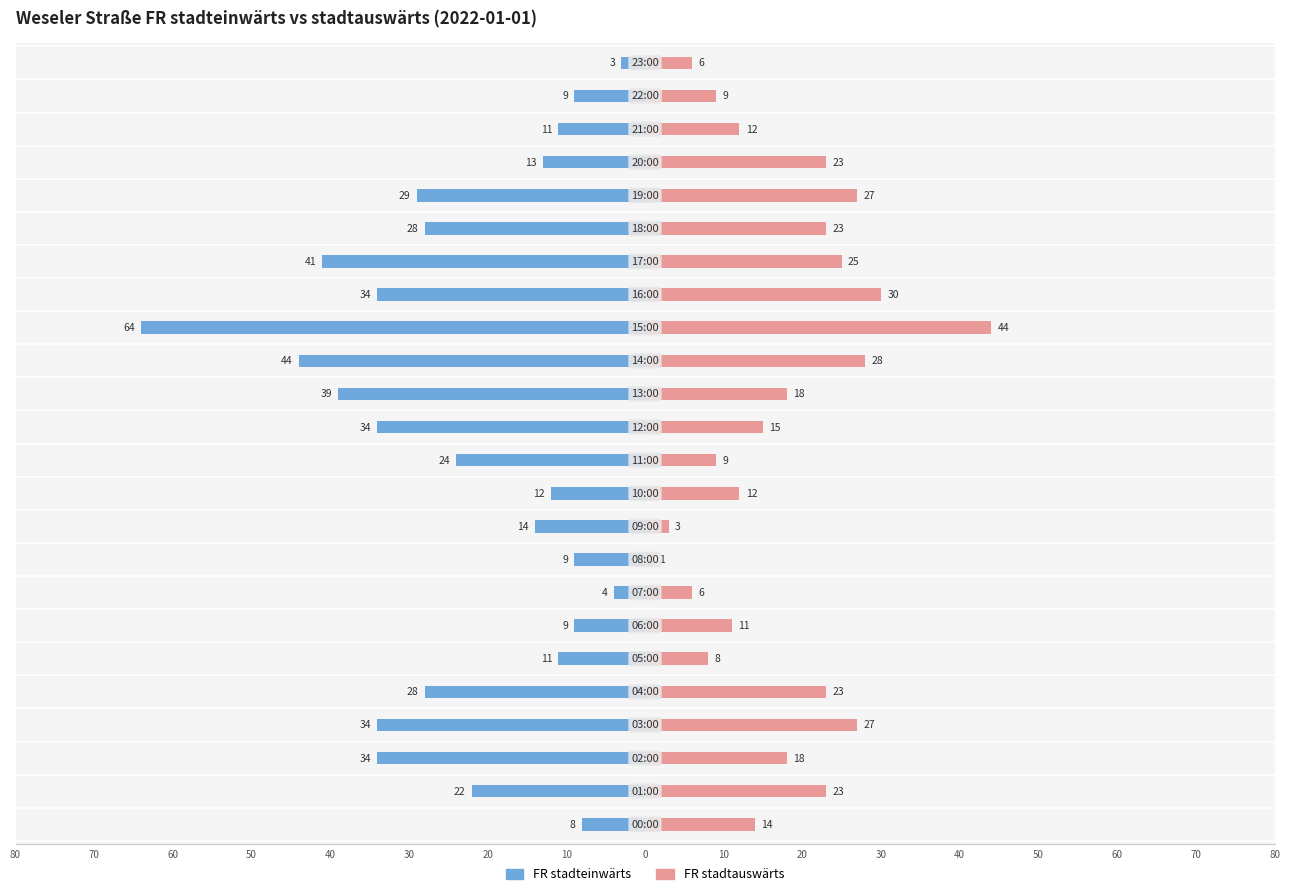

What is the label of the 19th bar from the right?

30